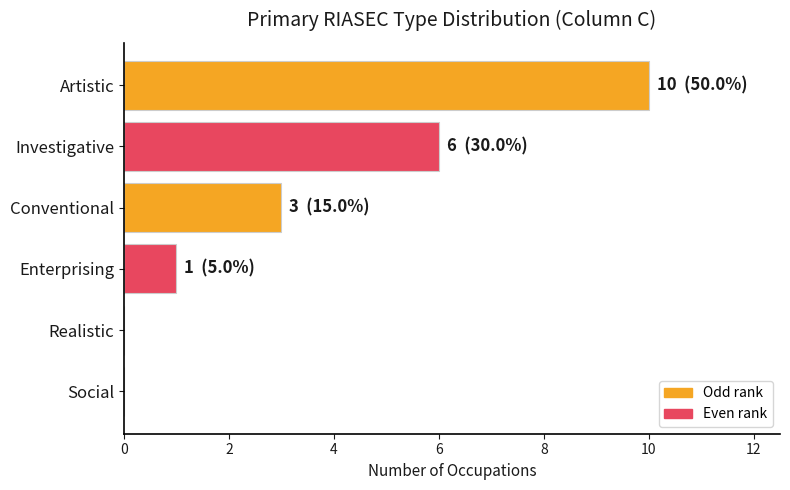

Is it true that the value at Conventional is 3?

True